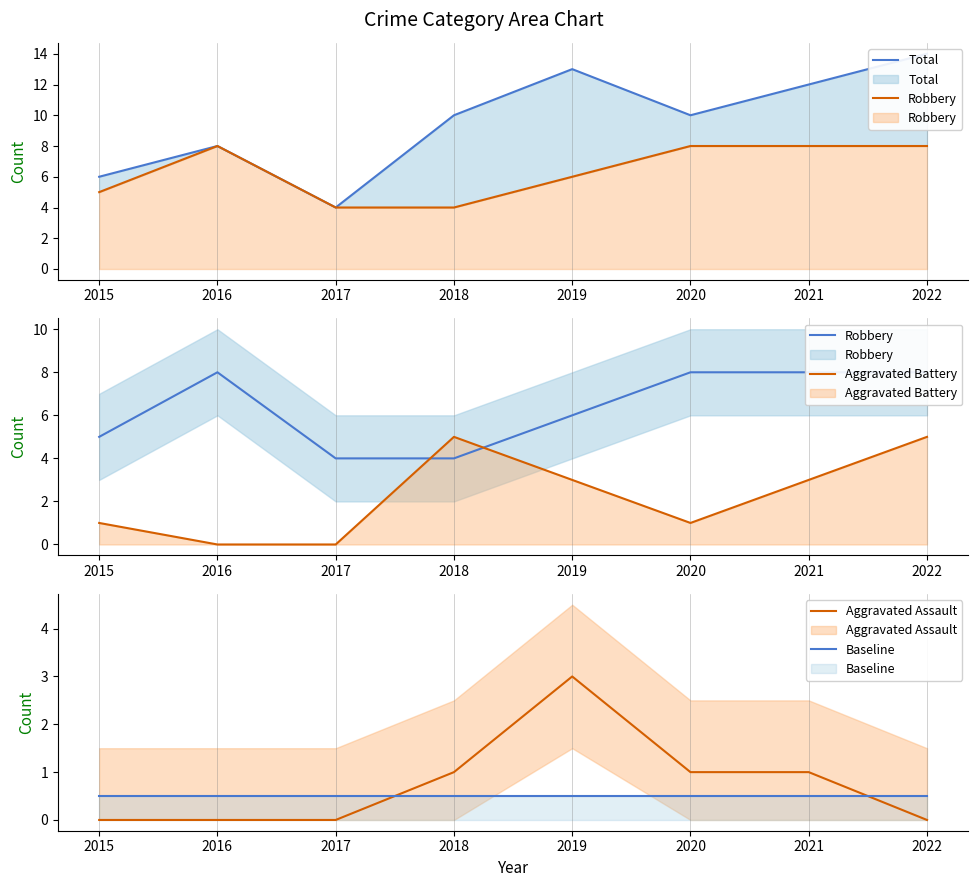

Reading left to right, extract all data points from this chart.

Total: 6.0	8.0	4.0	10.0	13.0	10.0	12.0	14.0
Robbery: 5.0	8.0	4.0	4.0	6.0	8.0	8.0	8.0
Aggravated Battery: 1.0	0.0	0.0	5.0	3.0	1.0	3.0	5.0
Aggravated Assault: 0.0	0.0	0.0	1.0	3.0	1.0	1.0	0.0
Baseline: 0.5	0.5	0.5	0.5	0.5	0.5	0.5	0.5